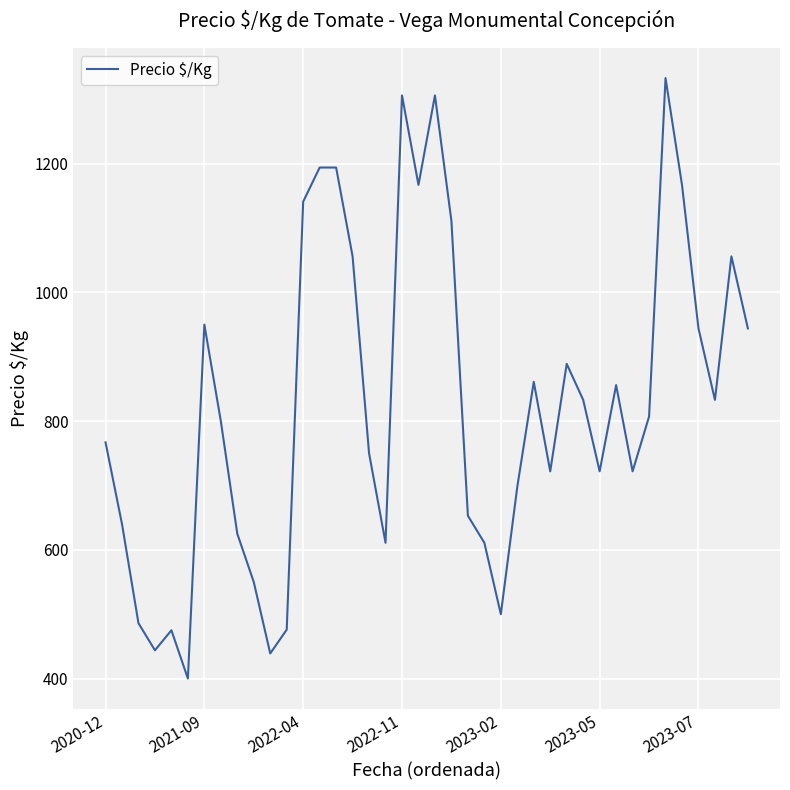

What is the minimum value shown in the chart?

400